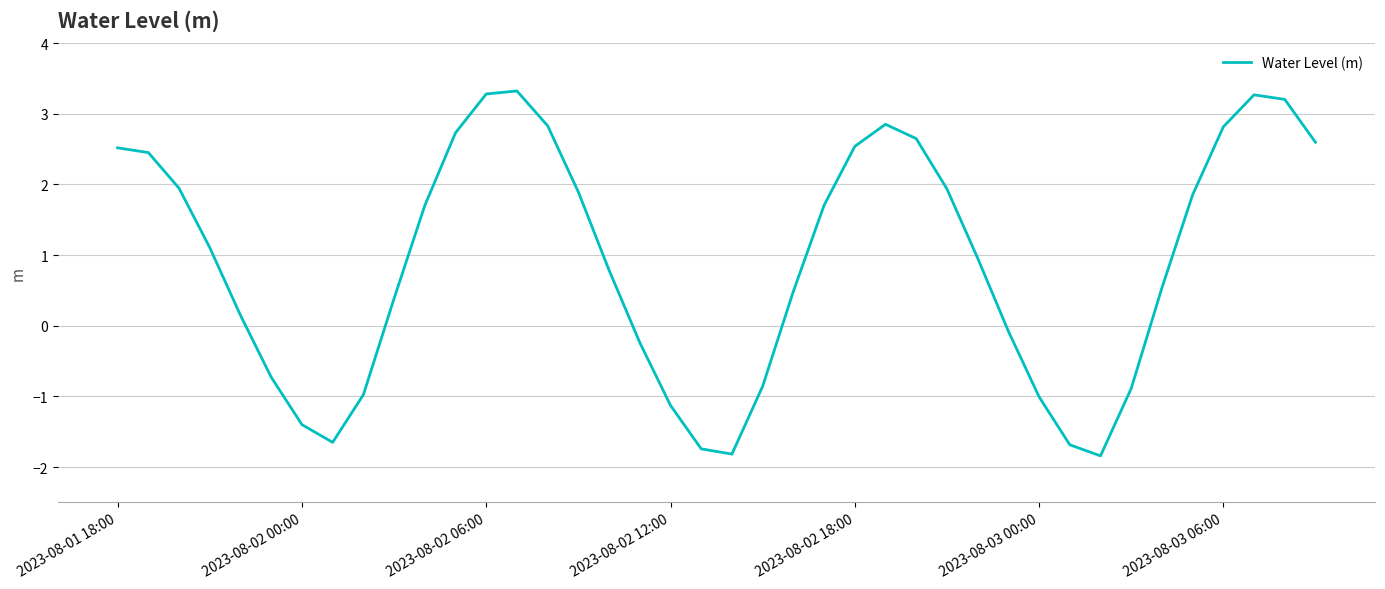

What is the difference between the maximum and minimum values?

5.2